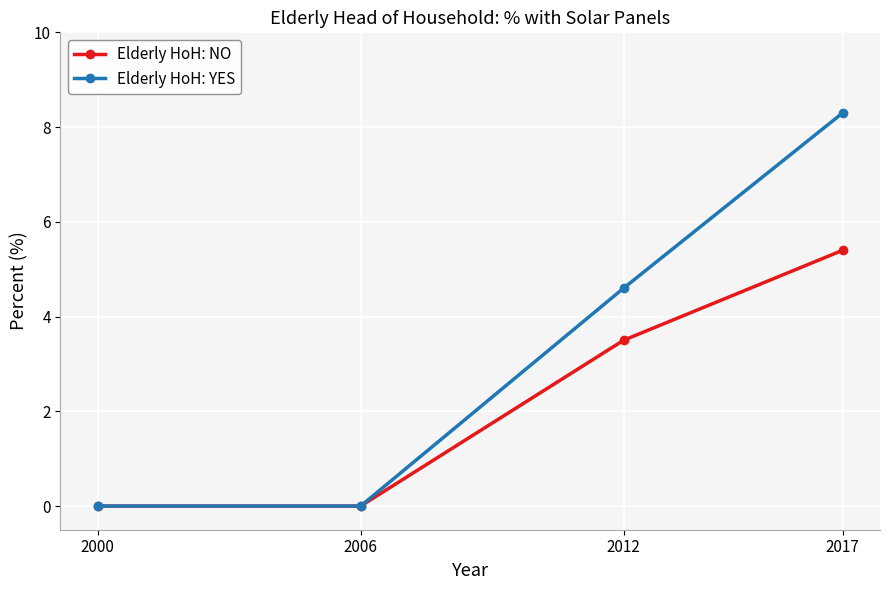

At which label is Elderly HoH: YES closest to 4?

2012